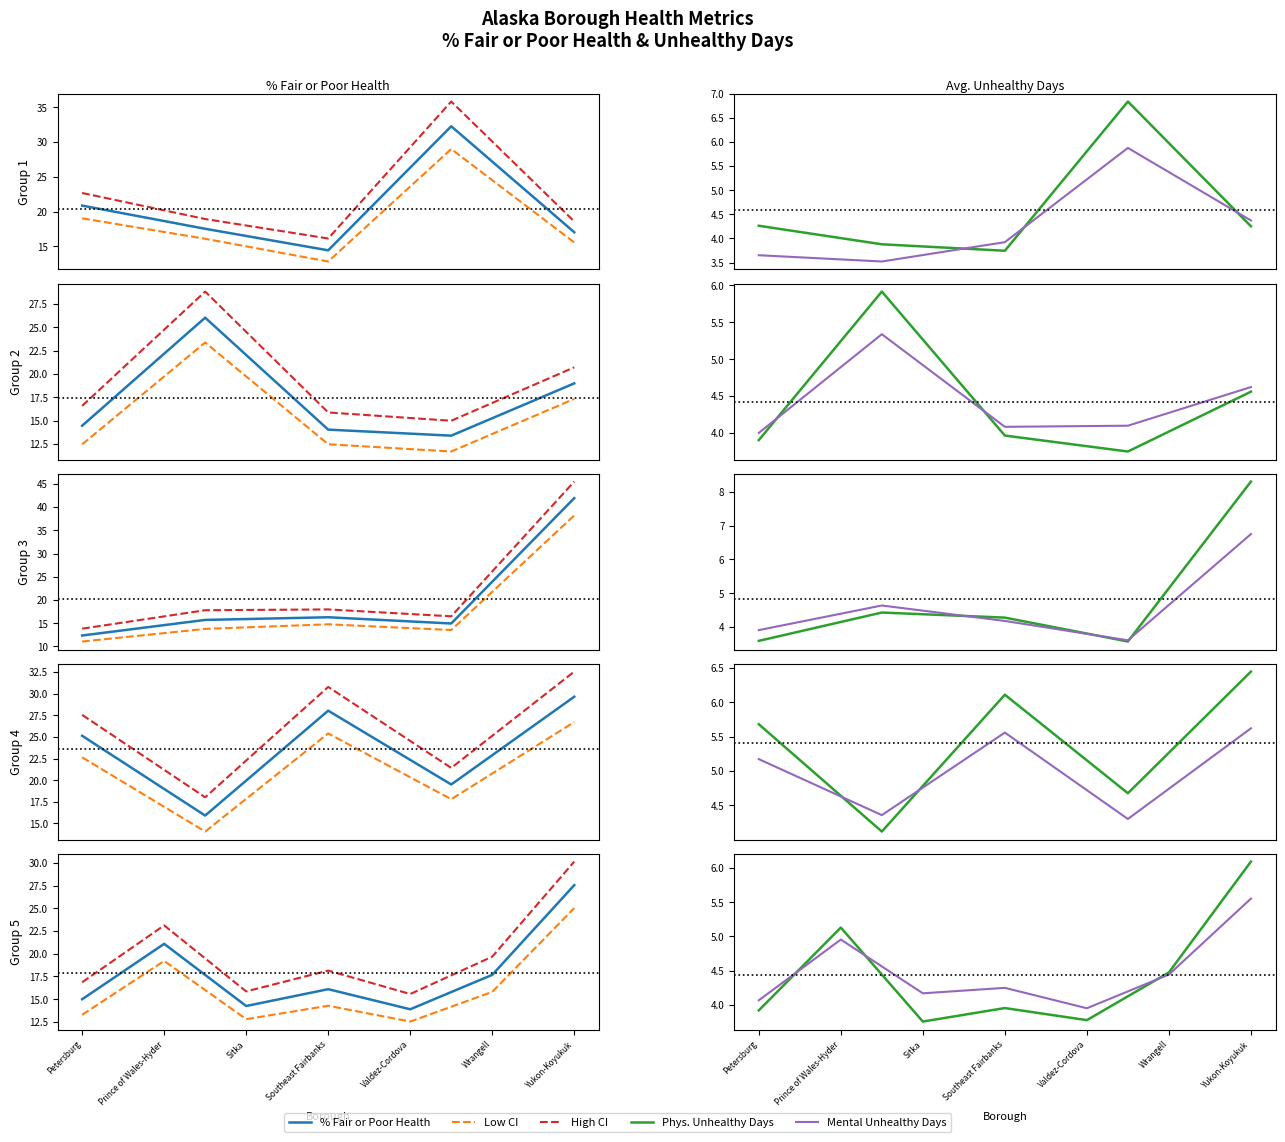

How many series are shown in this chart?

5